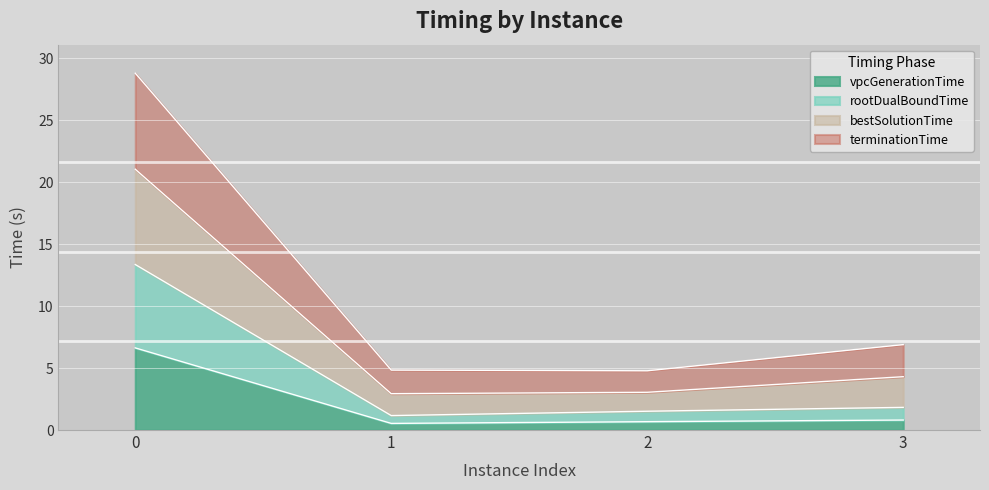

Which series has the largest total across all categories?

bestSolutionTime